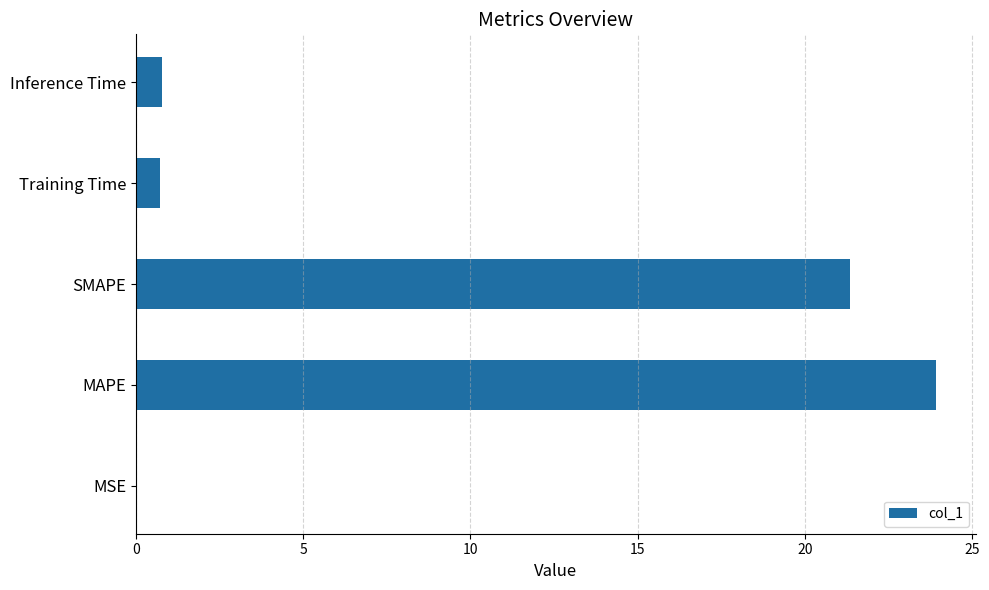

What value does the data have at Training Time?

0.7